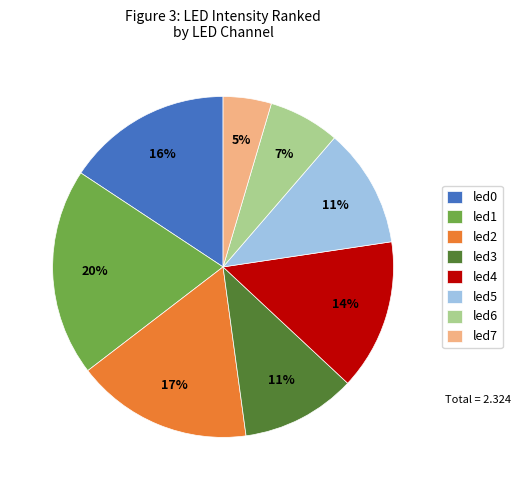

How many slices are in this pie chart?

8